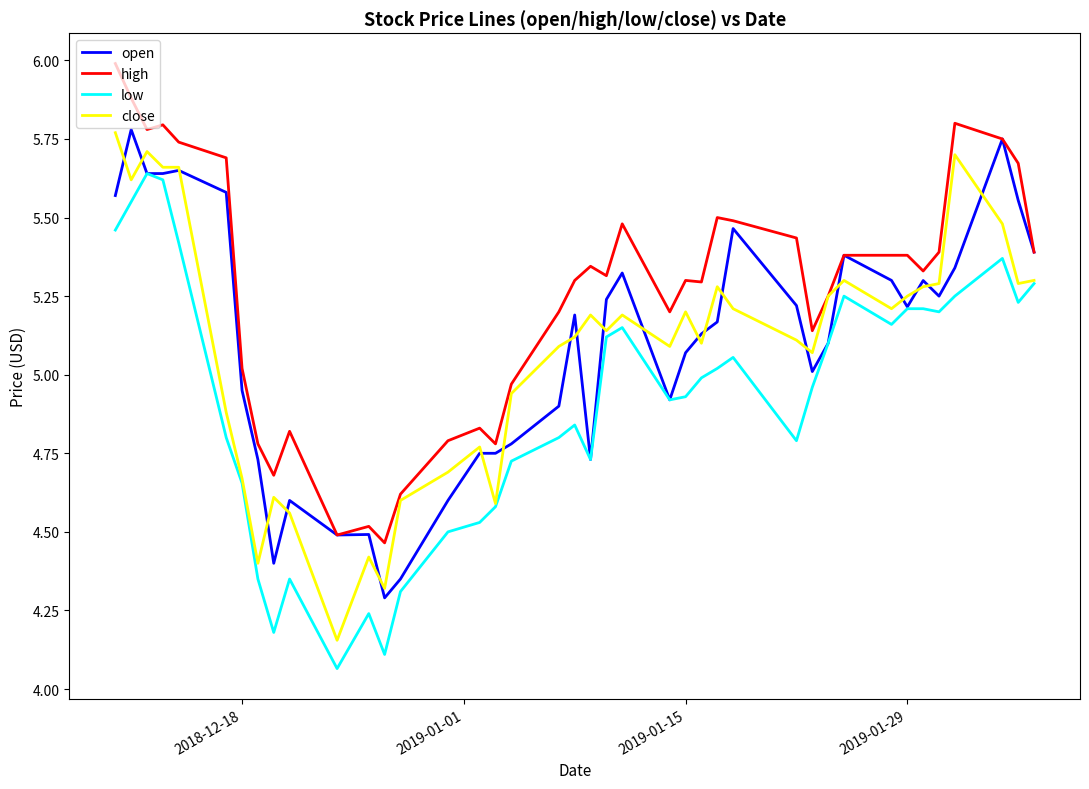

What is the sum of all open values?

204.0